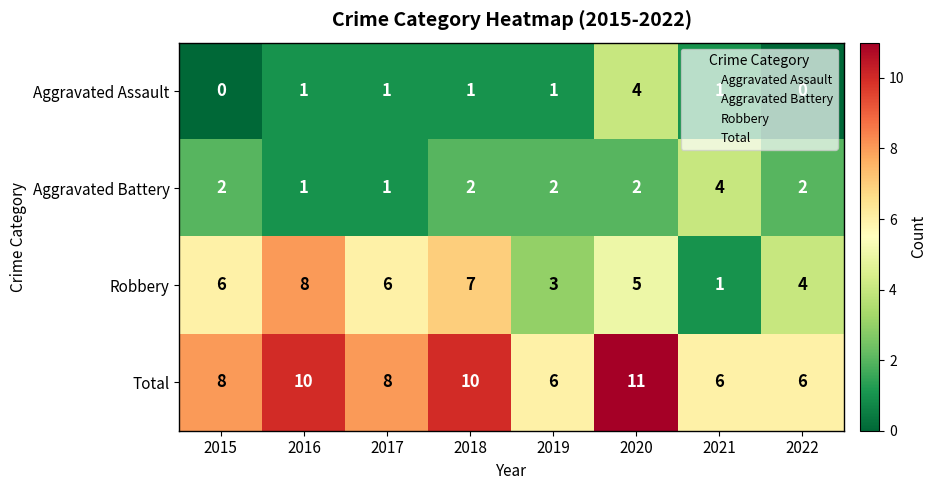

At which label does Aggravated Assault reach its peak?

2020